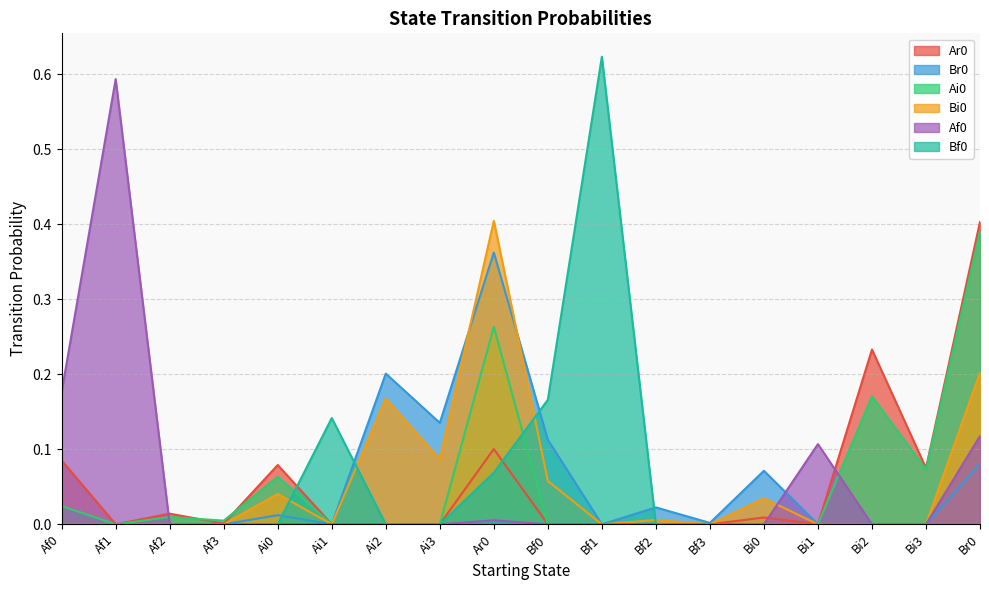

Which series changed the most between Ai3 and Bi1?

Br0